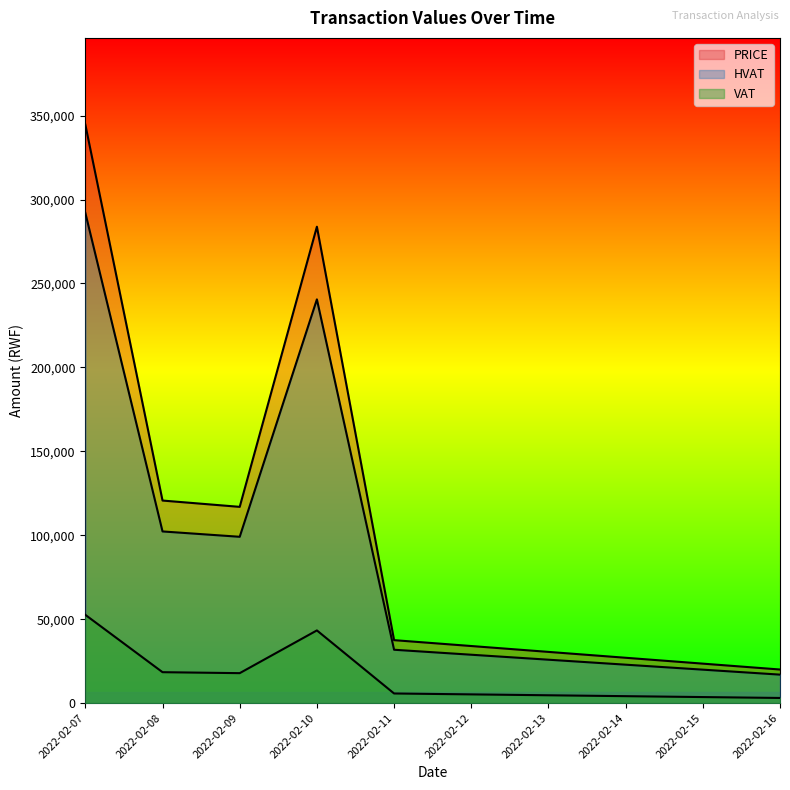

How many lines are shown in the chart?

3